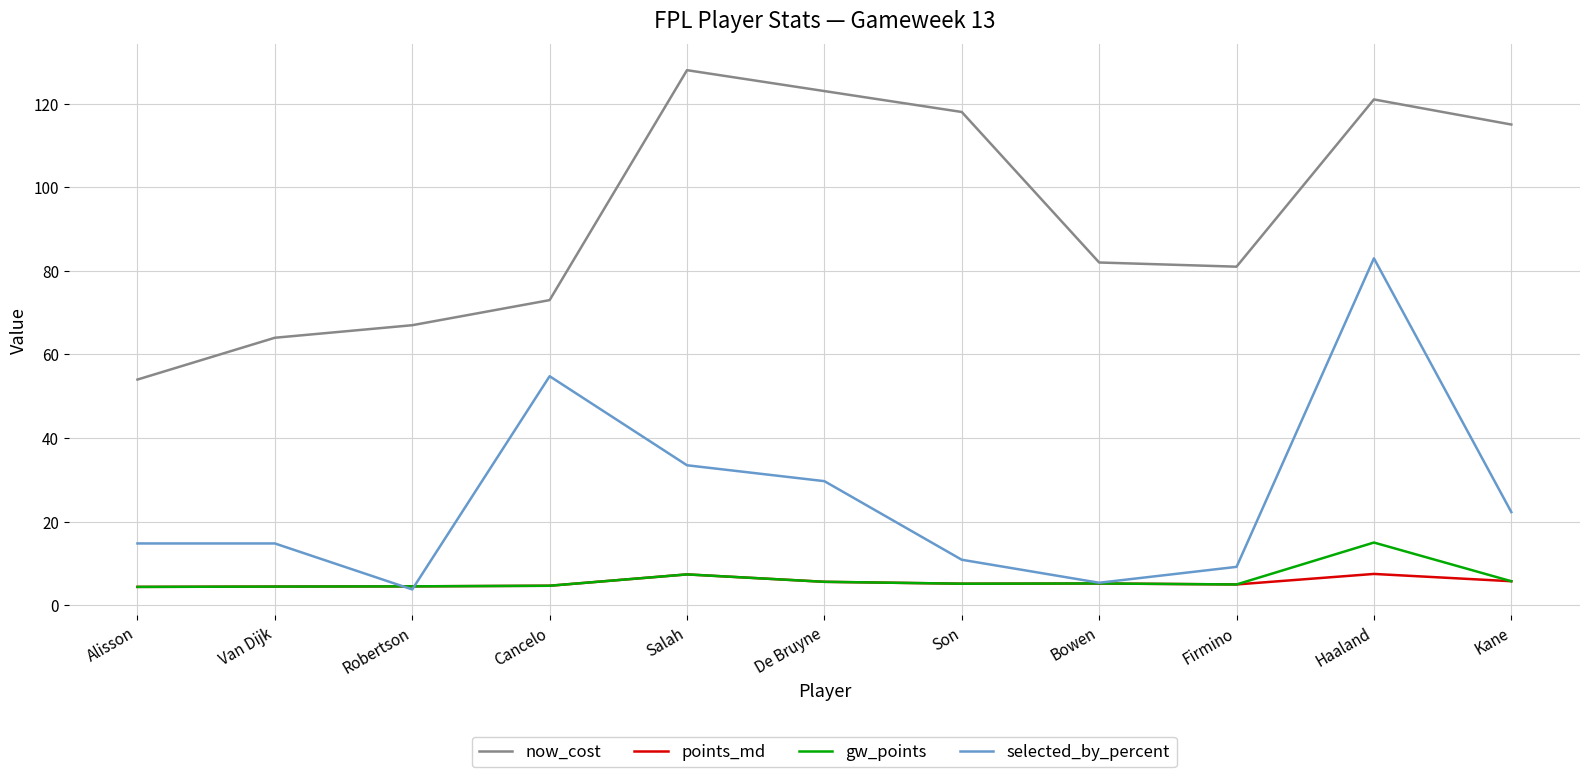

Rank the series by their maximum value, from highest to lowest.

now_cost, selected_by_percent, gw_points, points_md